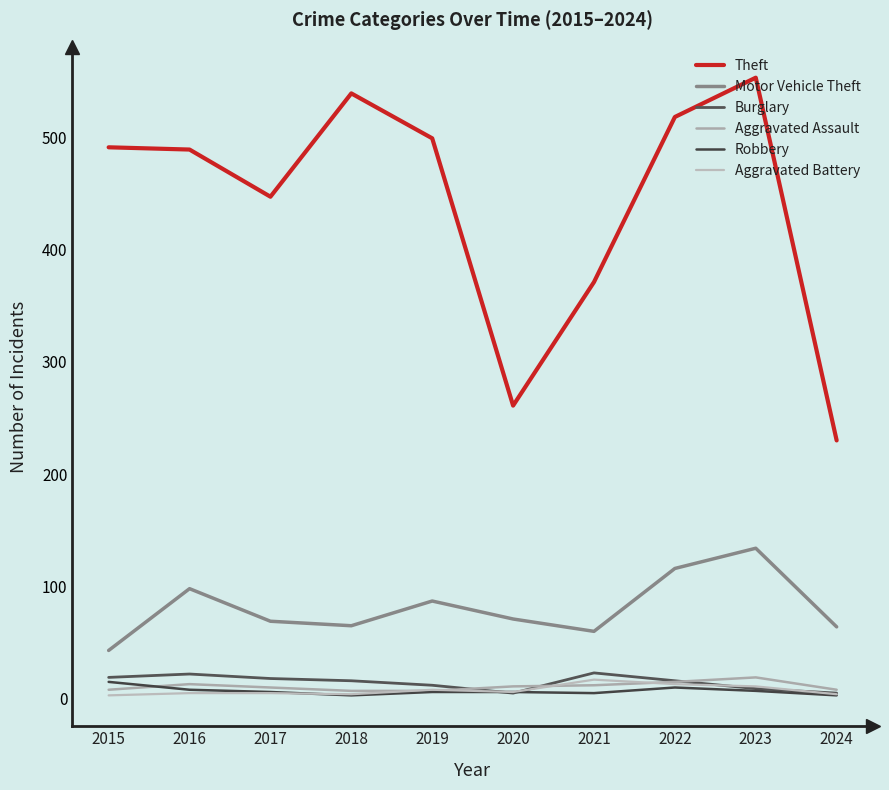

What is the maximum value shown in the chart?

553